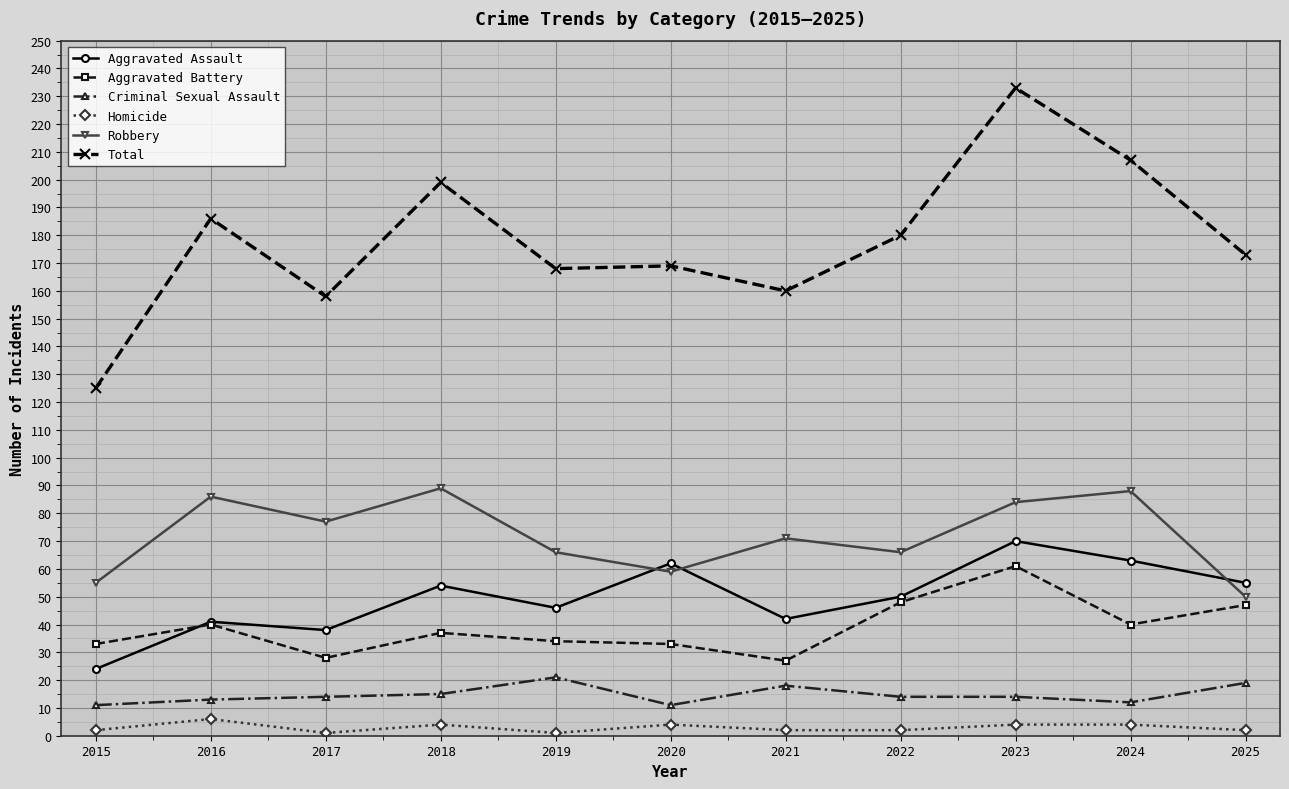

Which series changed the most between 2021 and 2023?

Total